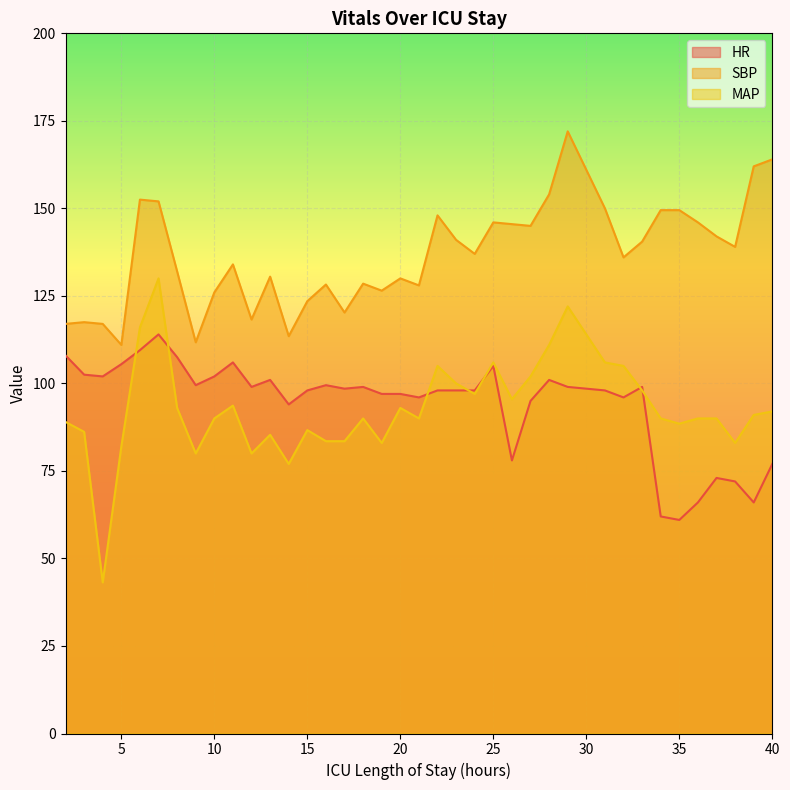

How many lines are shown in the chart?

3